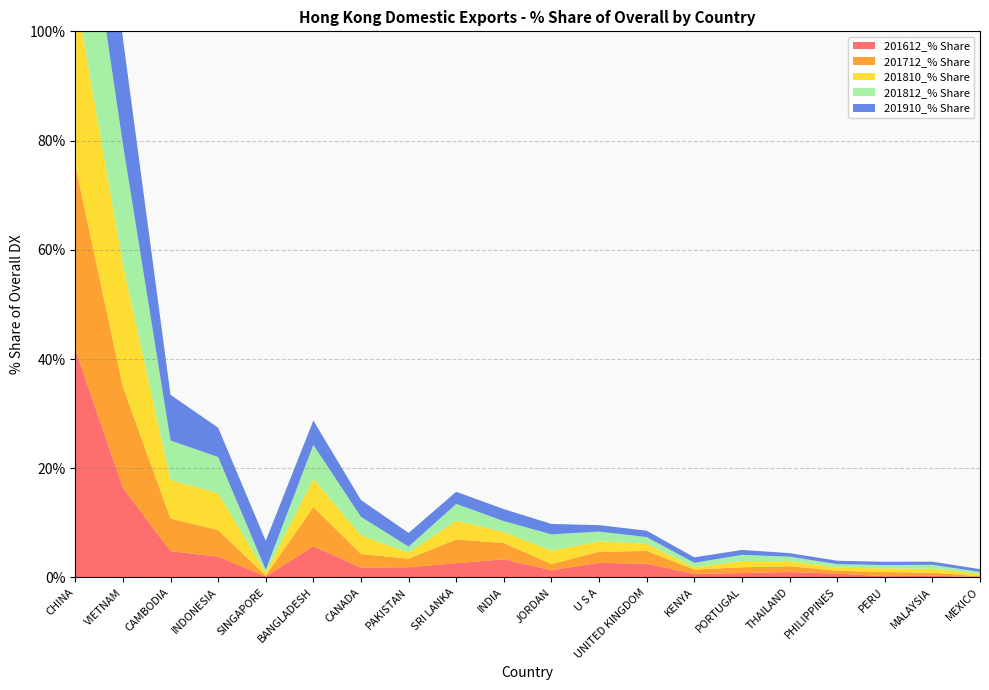

Reading left to right, extract all data points from this chart.

201612_% Share: 41.8	16.4	4.8	3.8	0.2	5.7	1.8	1.9	2.6	3.3	1.3	2.7	2.5	0.7	0.8	1.0	0.7	0.2	0.3	0.1
201712_% Share: 33.7	18.5	6.0	4.8	0.2	7.2	2.5	1.6	4.3	3.0	1.1	2.0	2.4	0.8	1.1	1.1	0.5	0.8	0.5	0.1
201810_% Share: 31.8	22.4	7.1	6.8	0.5	5.2	3.4	1.1	3.4	2.0	2.4	1.9	1.3	0.4	1.2	0.9	0.6	0.7	0.7	0.4
201812_% Share: 31.2	22.1	7.2	6.6	0.6	6.2	3.4	1.1	3.1	2.0	3.0	1.8	1.2	0.8	1.1	0.8	0.6	0.6	0.7	0.4
201910_% Share: 33.3	19.4	8.4	5.4	5.3	4.5	3.1	2.5	2.2	2.2	1.9	1.2	1.2	1.0	0.9	0.6	0.6	0.6	0.6	0.5